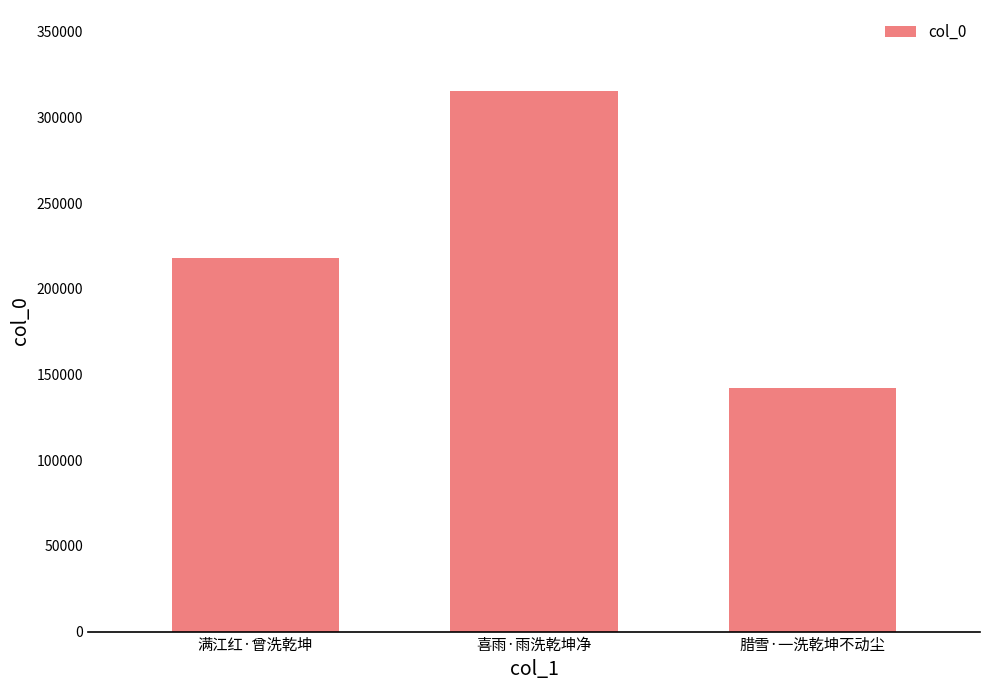

What is the change in value from 喜雨·雨洗乾坤净 to 腊雪·一洗乾坤不动尘?

-173264